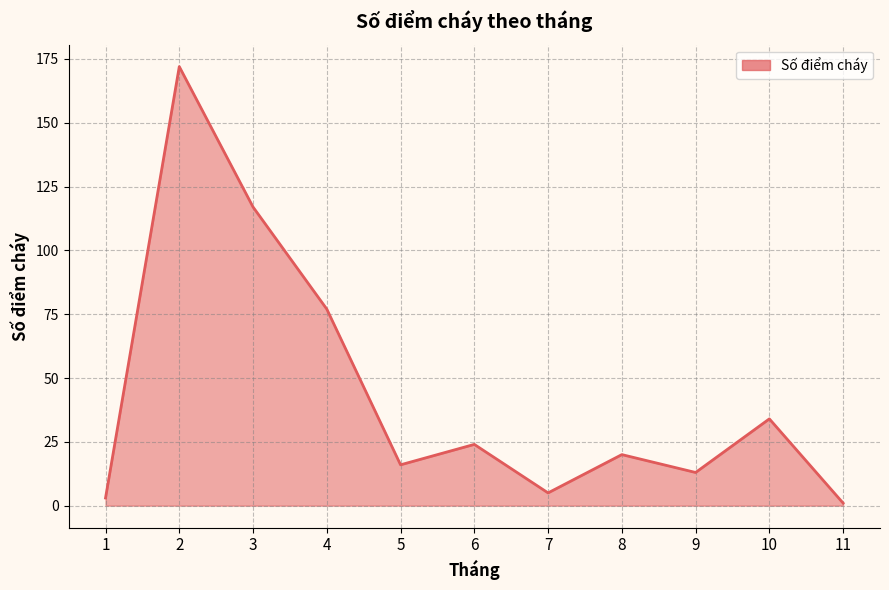

At which label is the value closest to 86?

4